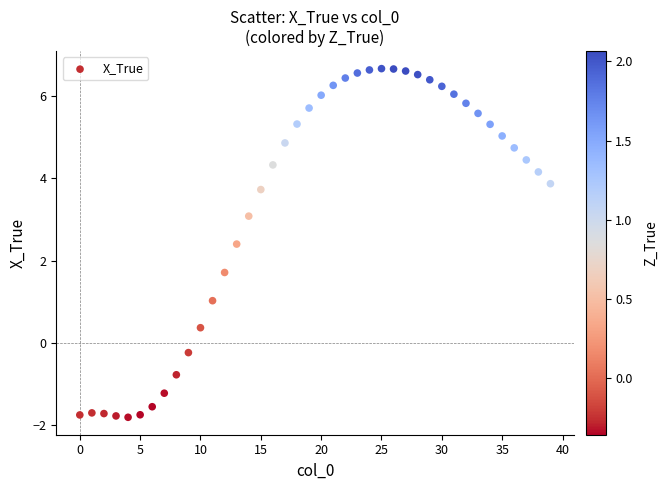

What is the range of Y values (max minus min)?

8.5